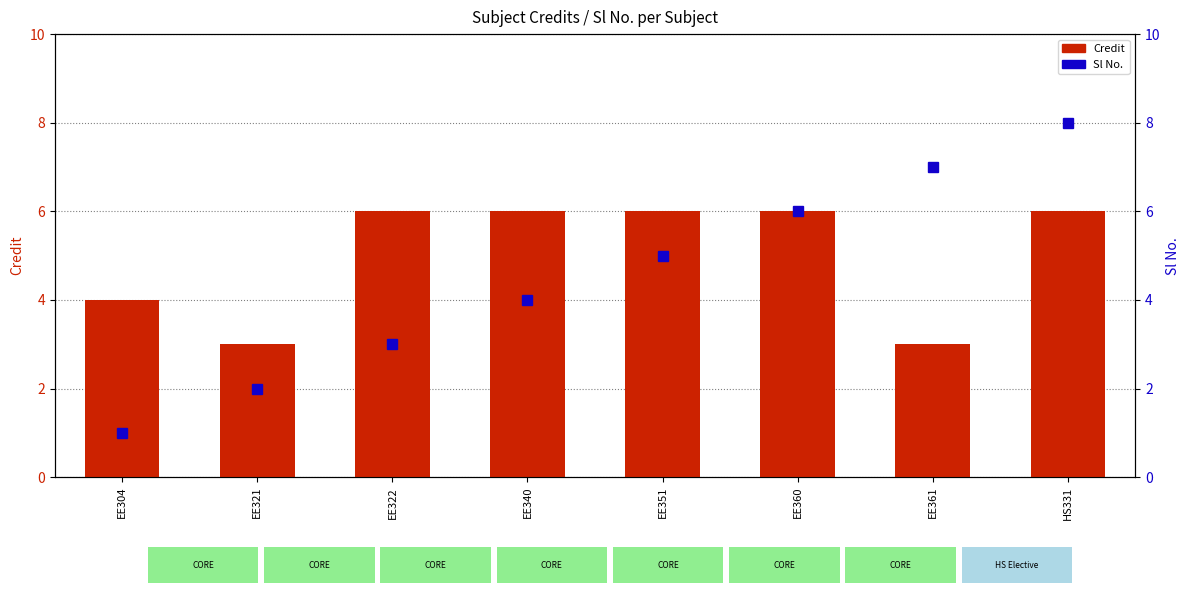

Which category has the highest value in the Credit series?

EE322